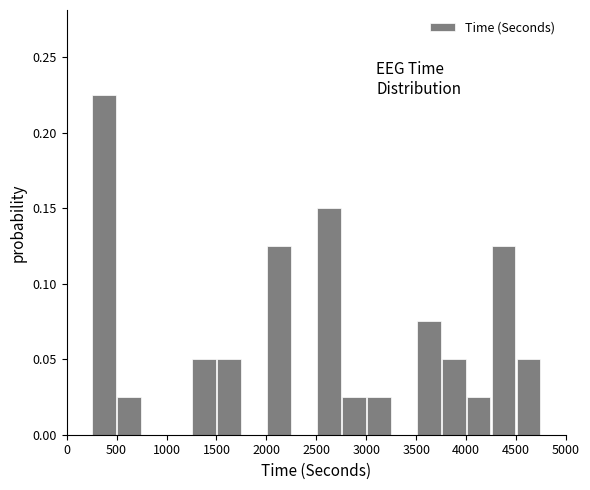

How tall is the bar that spans 1500 to 1750 on the x-axis? The values are not printed on the chart, so give them approximately, as read against the axis.

0.050